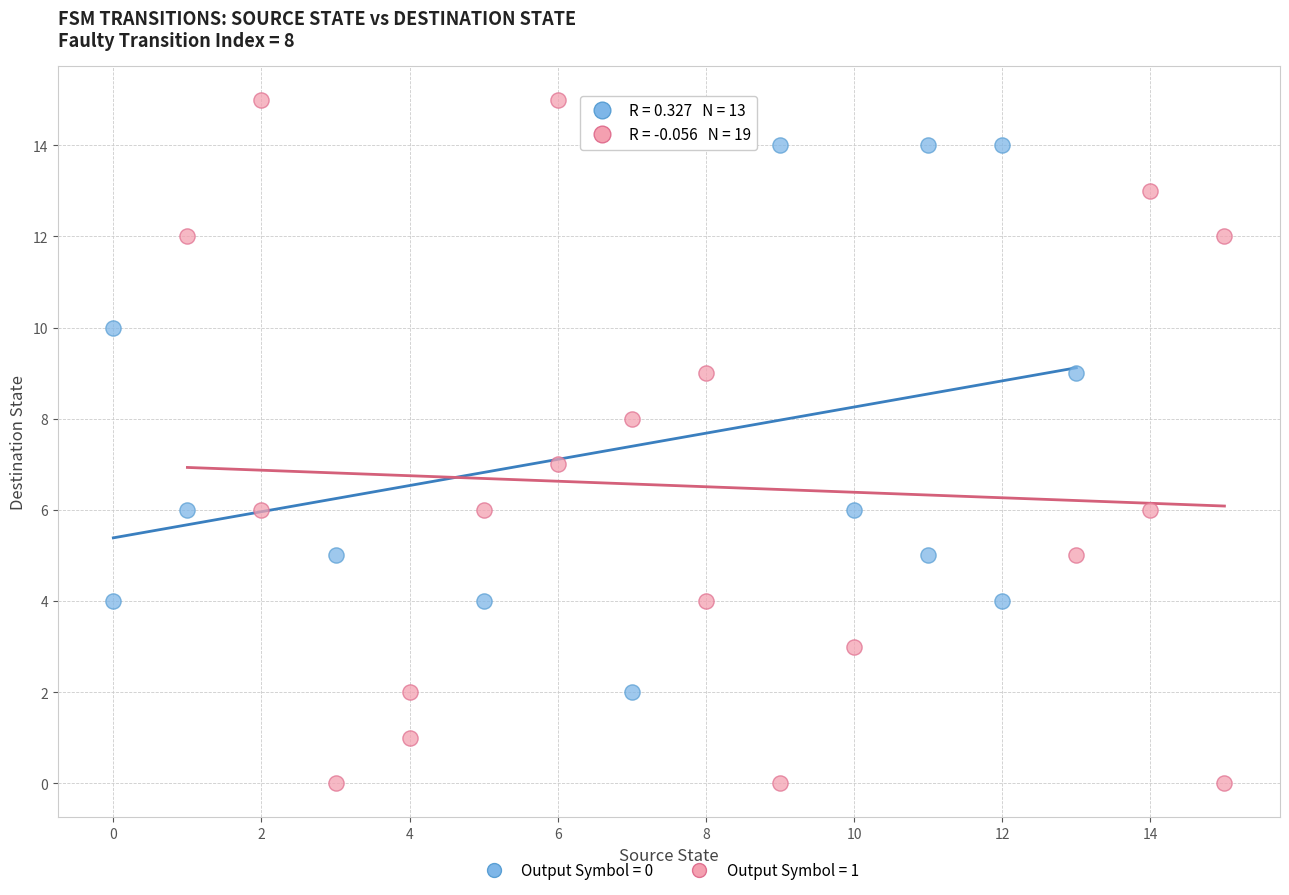

Which series has the largest Y range (max minus min)?

Output Symbol = 1